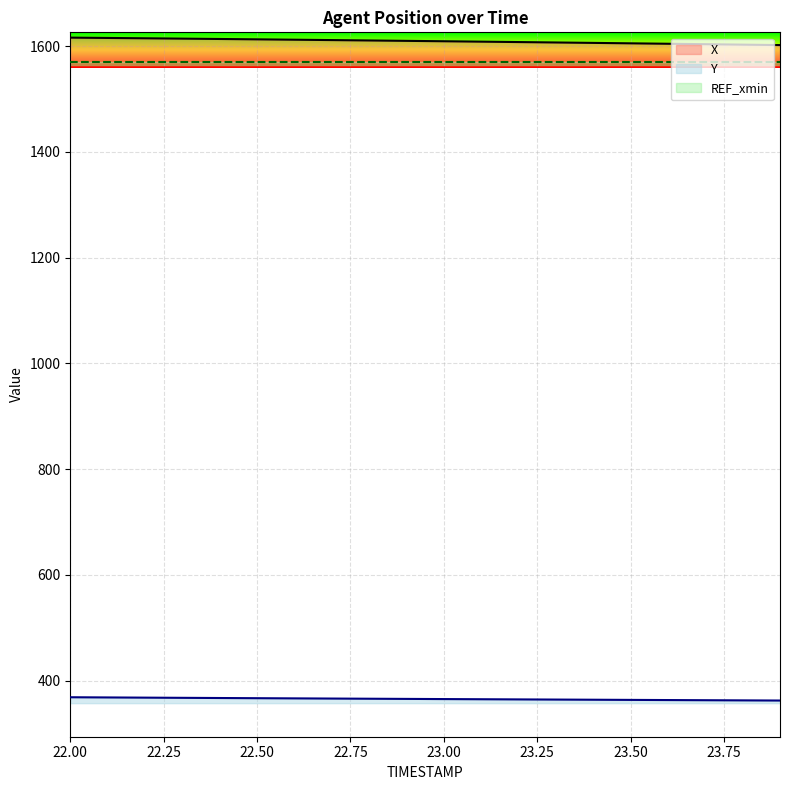

Which series has the widest spread of values?

X